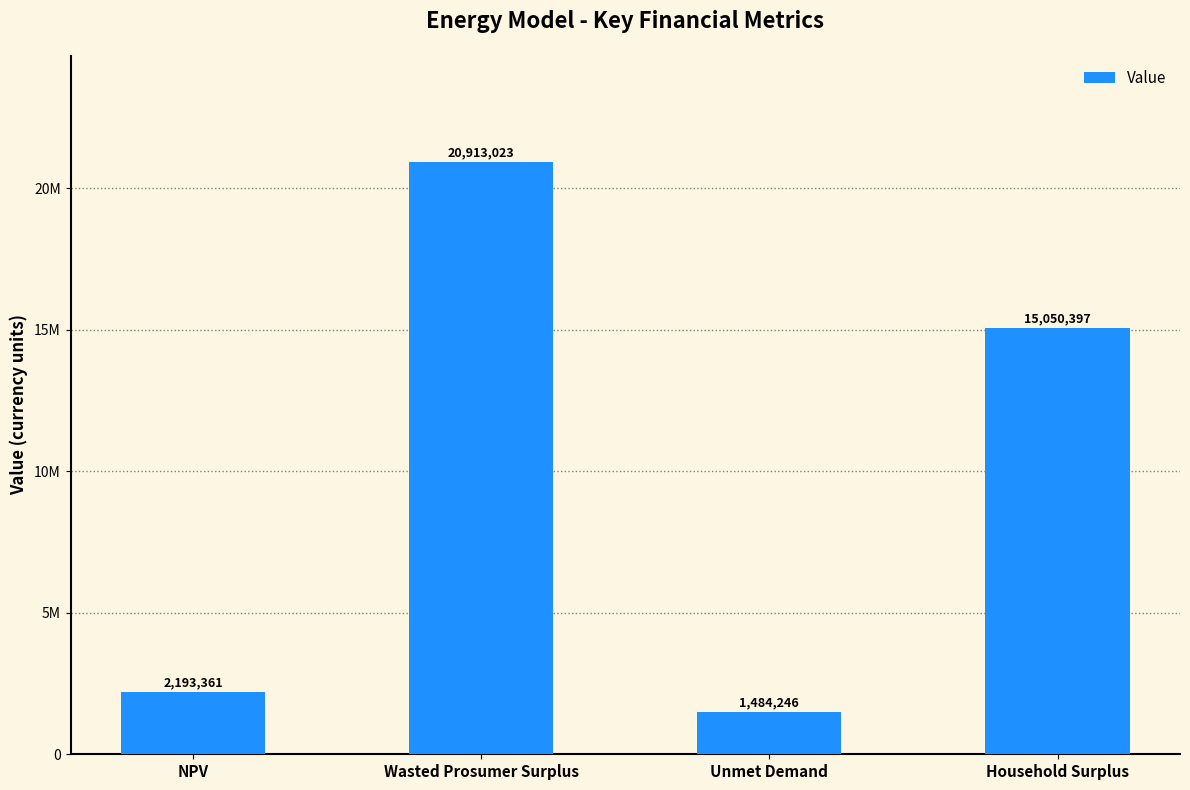

What is the label of the 3rd bar from the right?

Wasted Prosumer Surplus